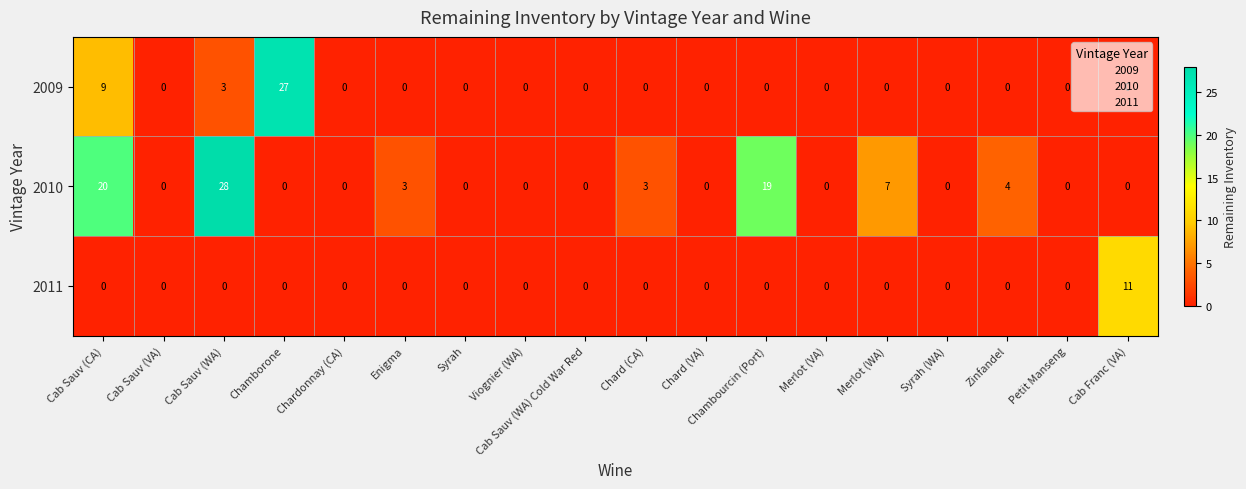

Which series changed the most between Cab Sauv (WA) and Merlot (VA)?

2010